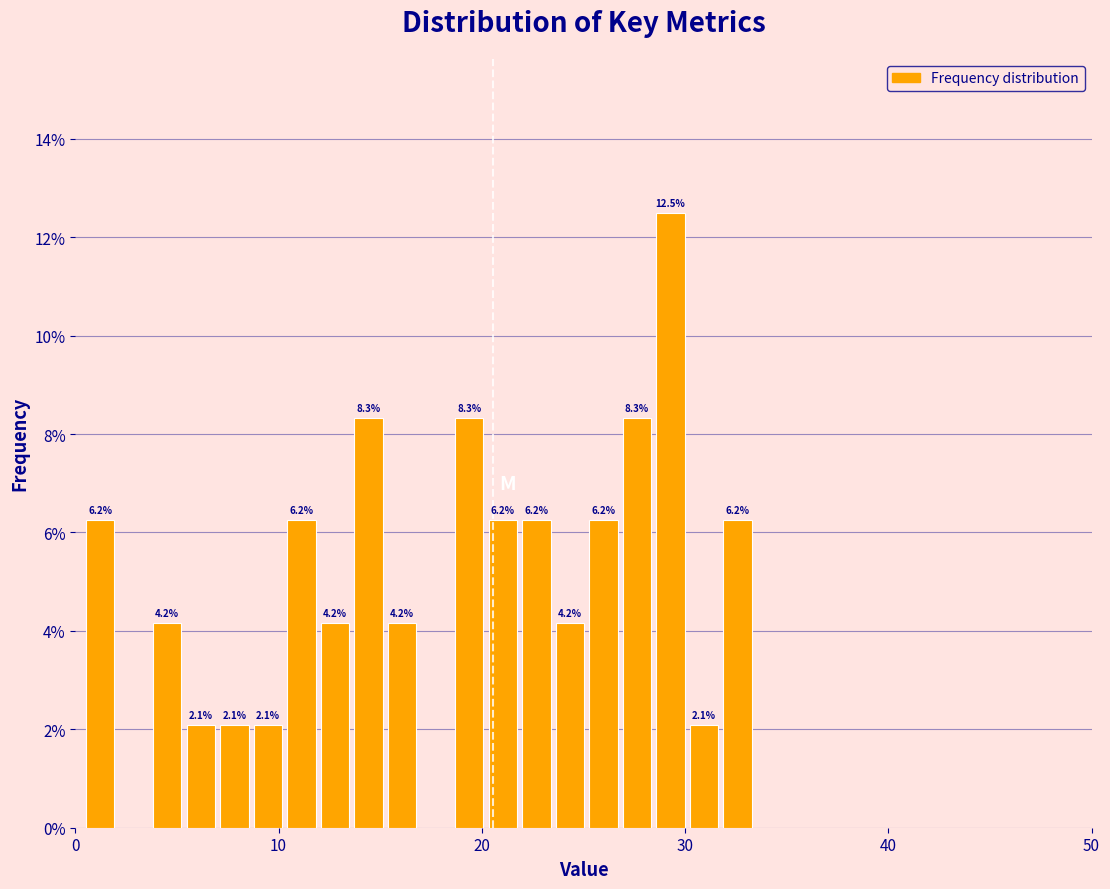

Around what value on the x-axis is the tallest bar? Give the approximate position of its centre, as read against the axis.

29